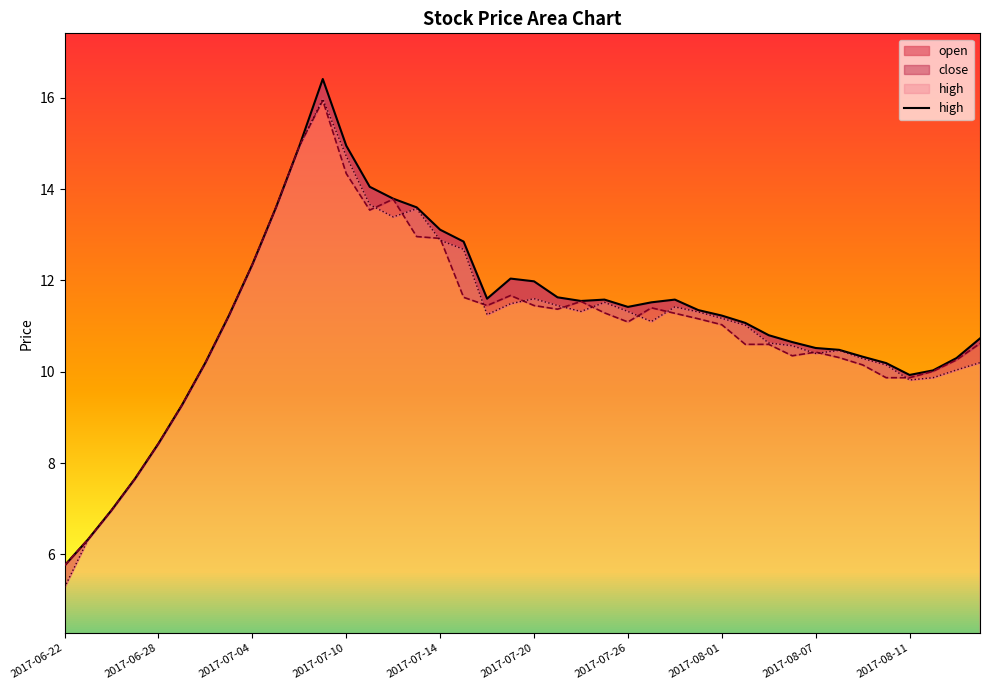

Between 38 and 16, which is larger?

16